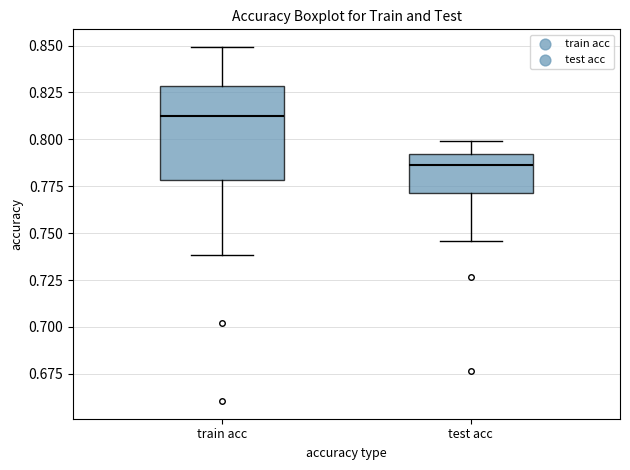

Which box has the lowest median line?

test acc